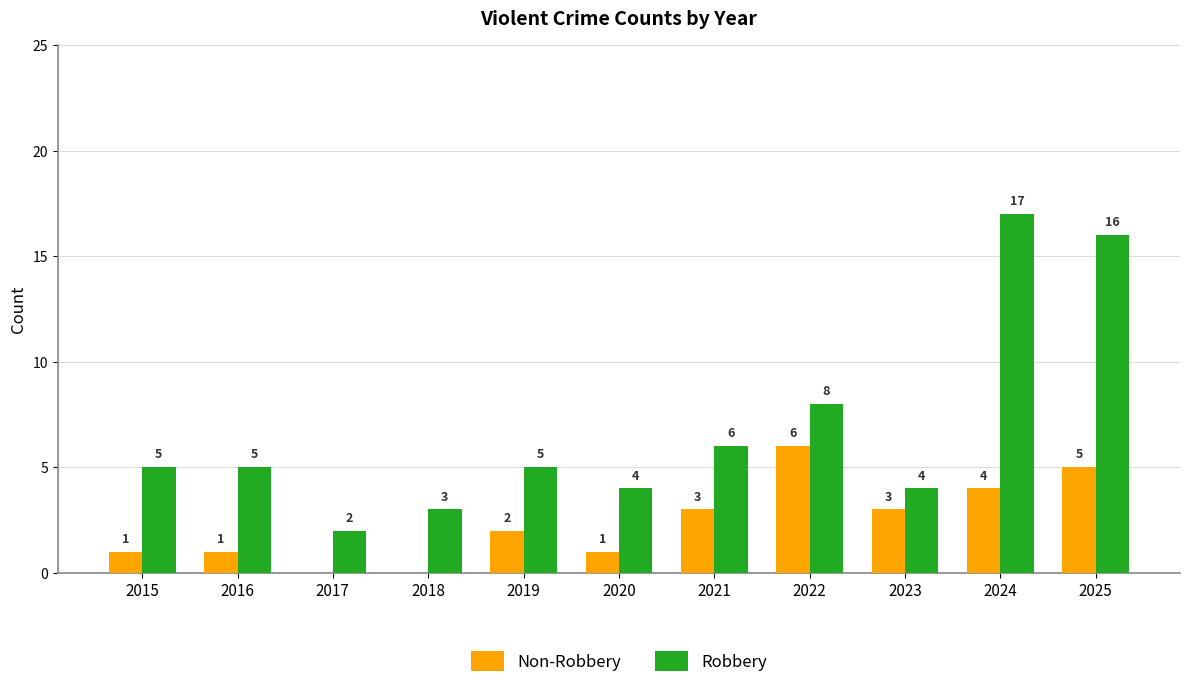

What is the spread (max minus min) of values at 2021?

3